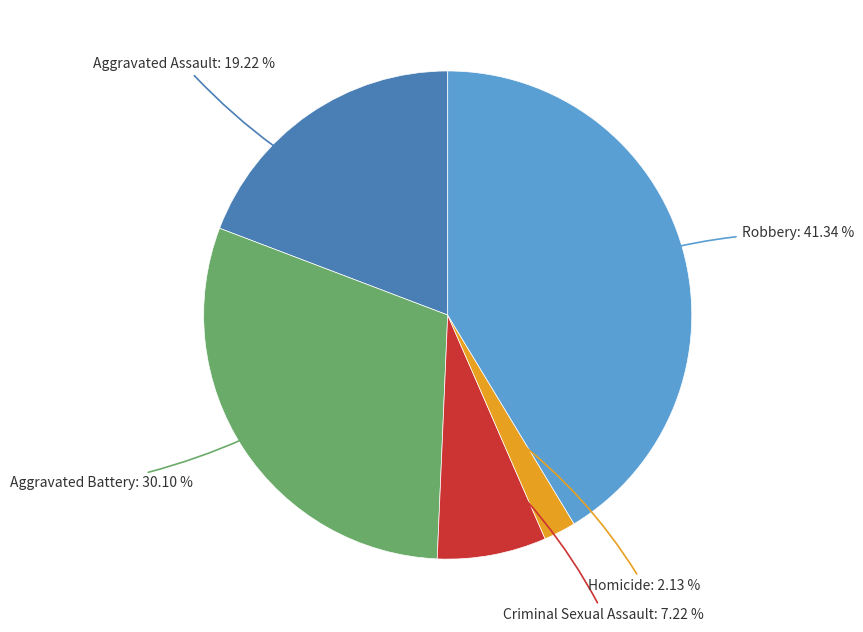

Does any single category account for the majority?

No